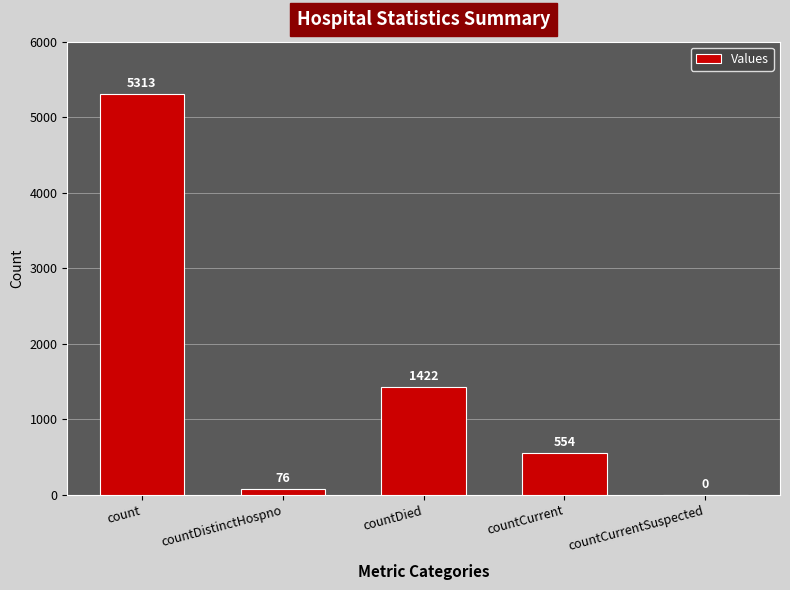

What is the change in value from count to countCurrentSuspected?

-5313